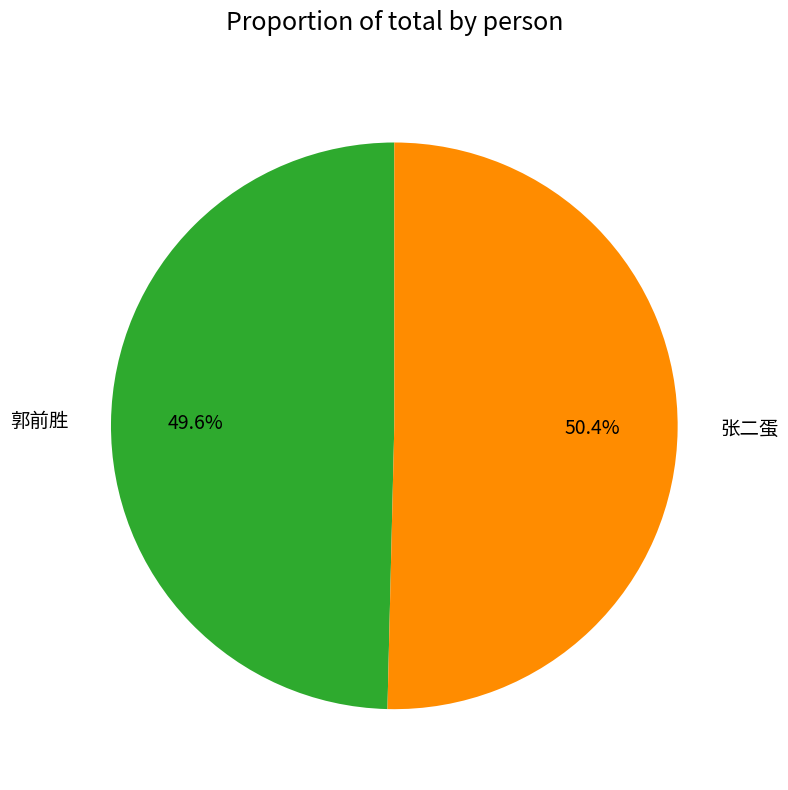

The 张二蛋 slice represents 45% of the pie. True or false?

False